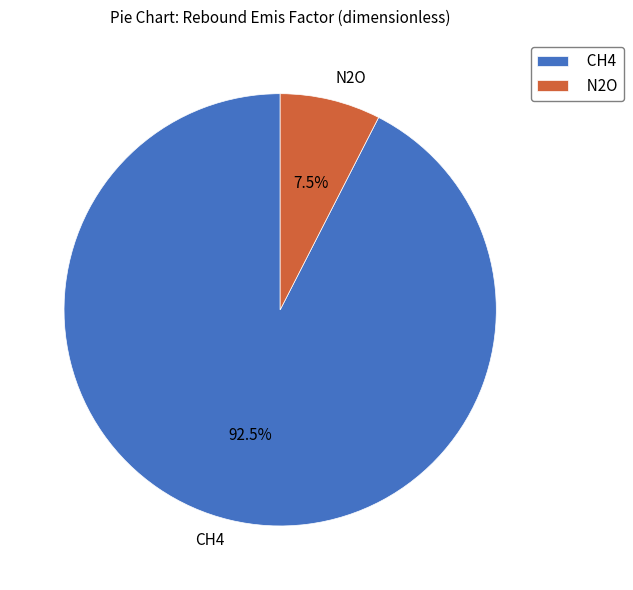

Combined, do CH4 and N2O account for over 50%?

Yes